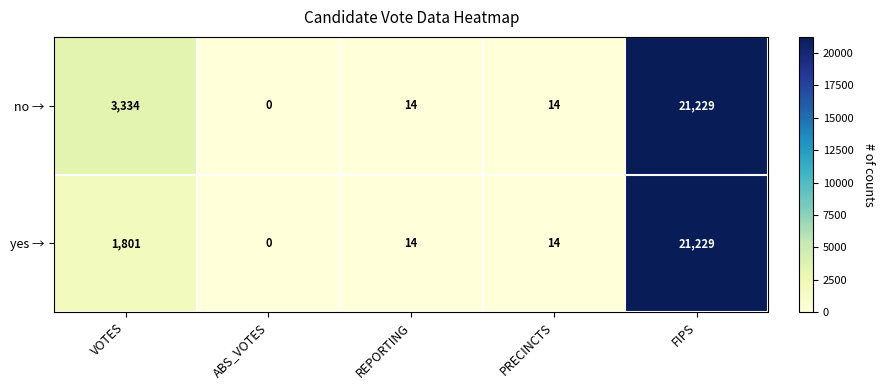

What is the spread (max minus min) of values at VOTES?

1533